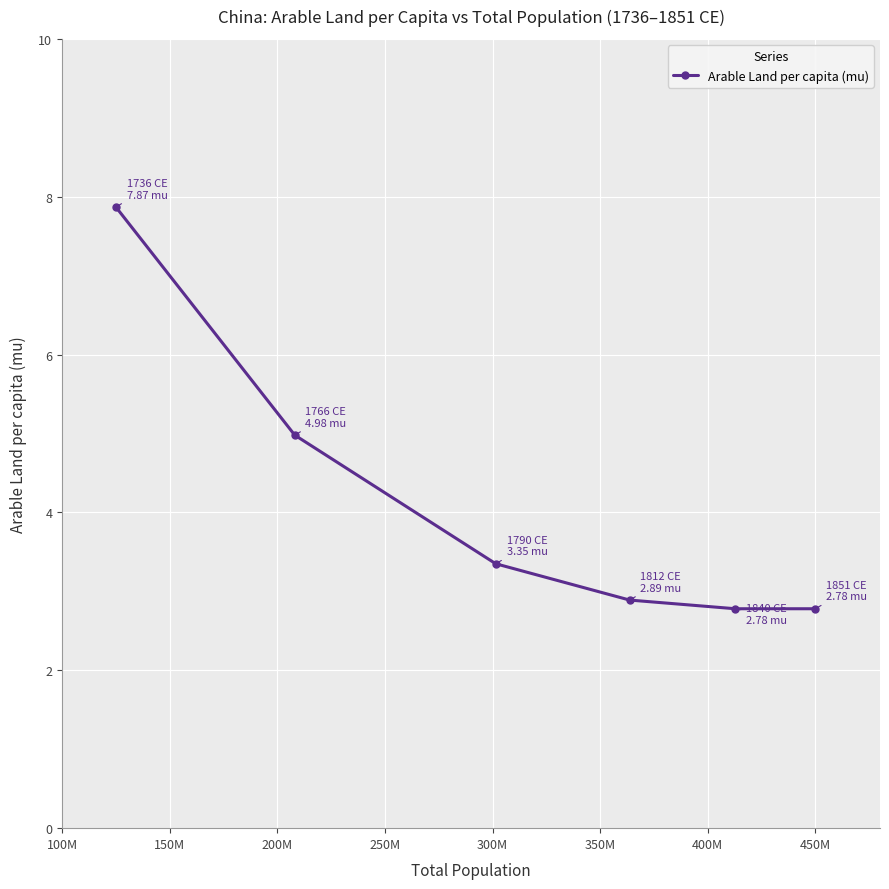

What is the difference between the second highest and minimum values?

2.2